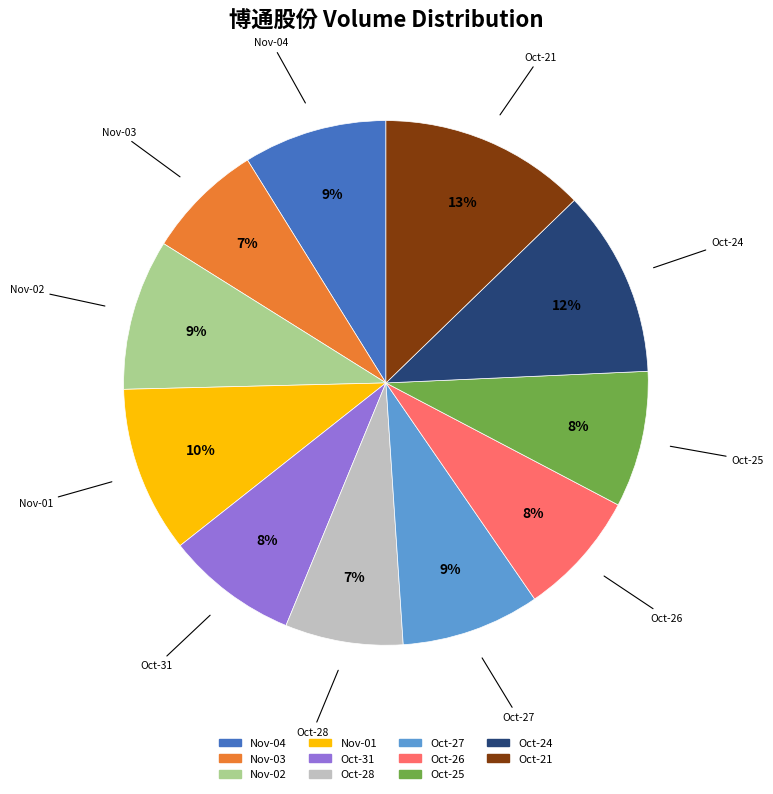

Count the number of slices in the pie.

11